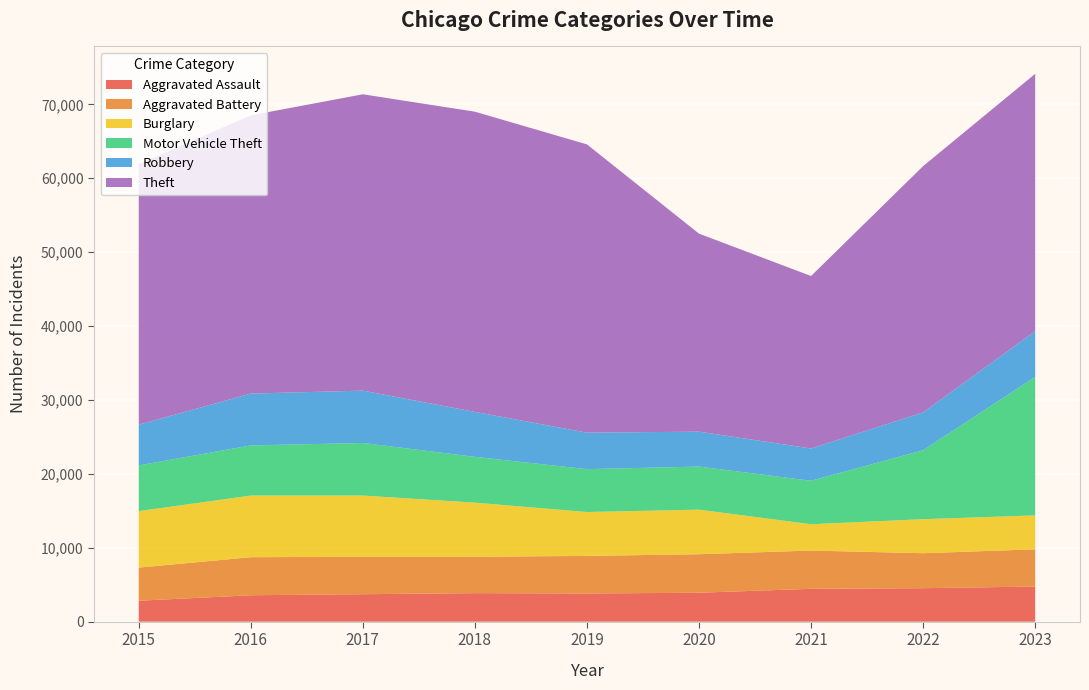

Reading left to right, extract all data points from this chart.

Aggravated Assault: 2015=2836	2016=3579	2017=3717	2018=3865	2019=3820	2020=3918	2021=4449	2022=4533	2023=4757
Aggravated Battery: 2015=4483	2016=5147	2017=5072	2018=4928	2019=5080	2020=5213	2021=5176	2022=4734	2023=5037
Burglary: 2015=7642	2016=8342	2017=8280	2018=7317	2019=5939	2020=6030	2021=3563	2022=4606	2023=4589
Motor Vehicle Theft: 2015=6187	2016=6784	2017=7115	2018=6194	2019=5805	2020=5829	2021=5880	2022=9330	2023=18744
Robbery: 2015=5511	2016=7014	2017=7081	2018=6082	2019=4934	2020=4725	2021=4368	2022=5119	2023=6190
Theft: 2015=35249	2016=37646	2017=40098	2018=40623	2019=39005	2020=26792	2021=23338	2022=33322	2023=34813